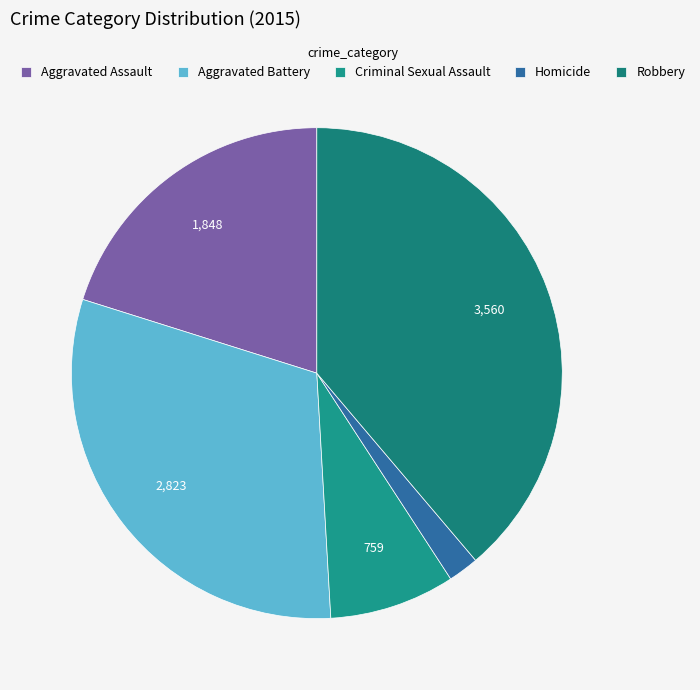

Does Aggravated Assault account for over 50% of the chart?

No